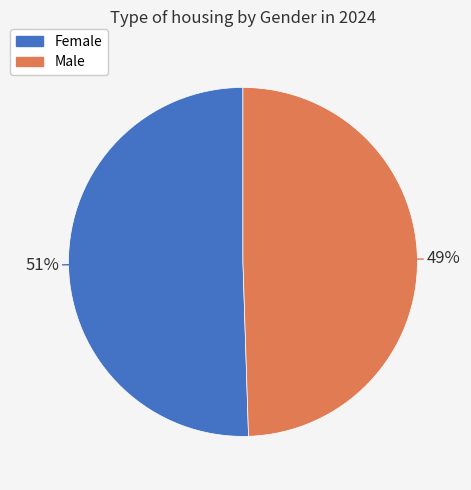

To the nearest percent, what is the average slice percentage?

50%